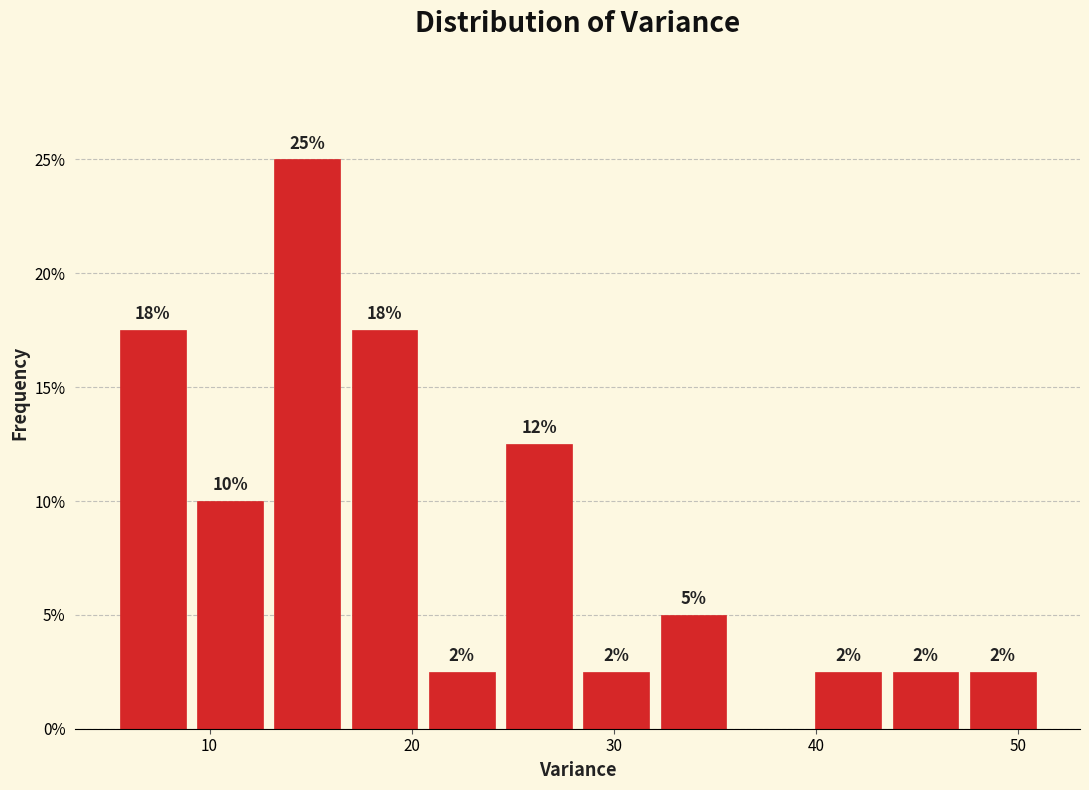

Read against the x-axis, roughly where is the centre of the tallest bar?

15